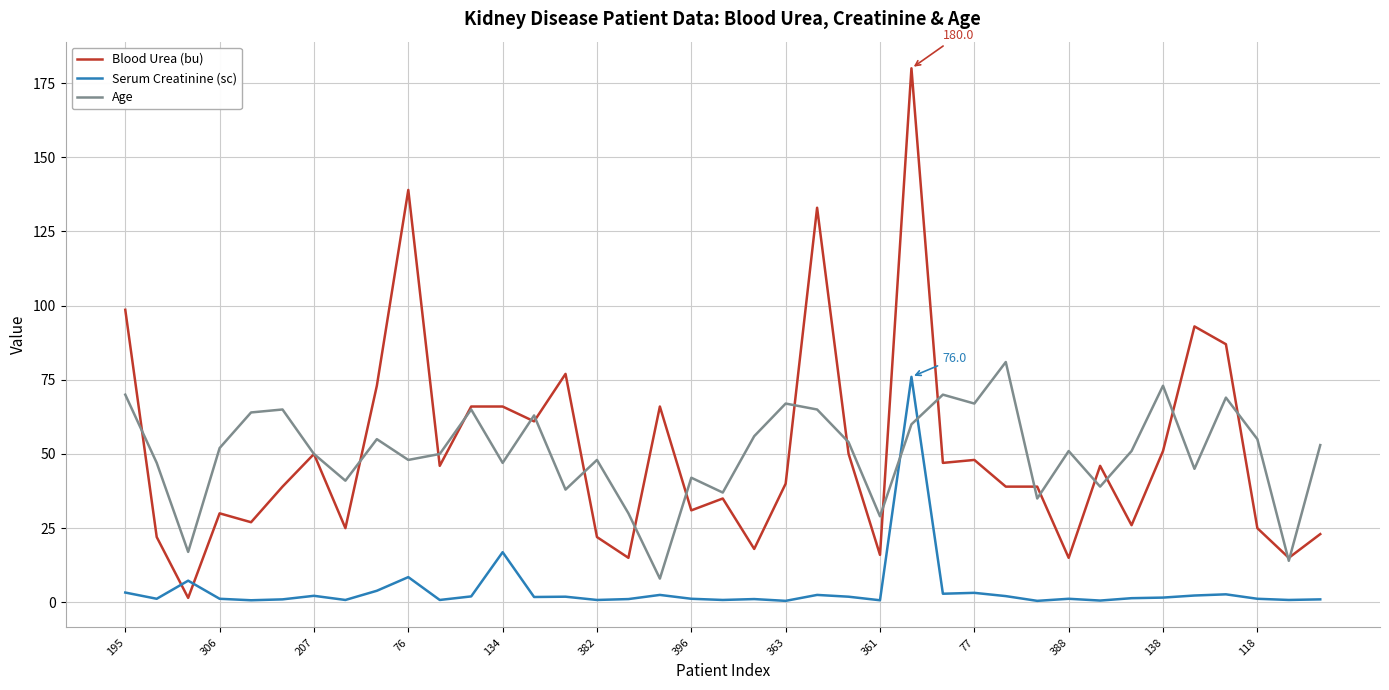

How many times do Blood Urea (bu) and Serum Creatinine (sc) cross each other?

2